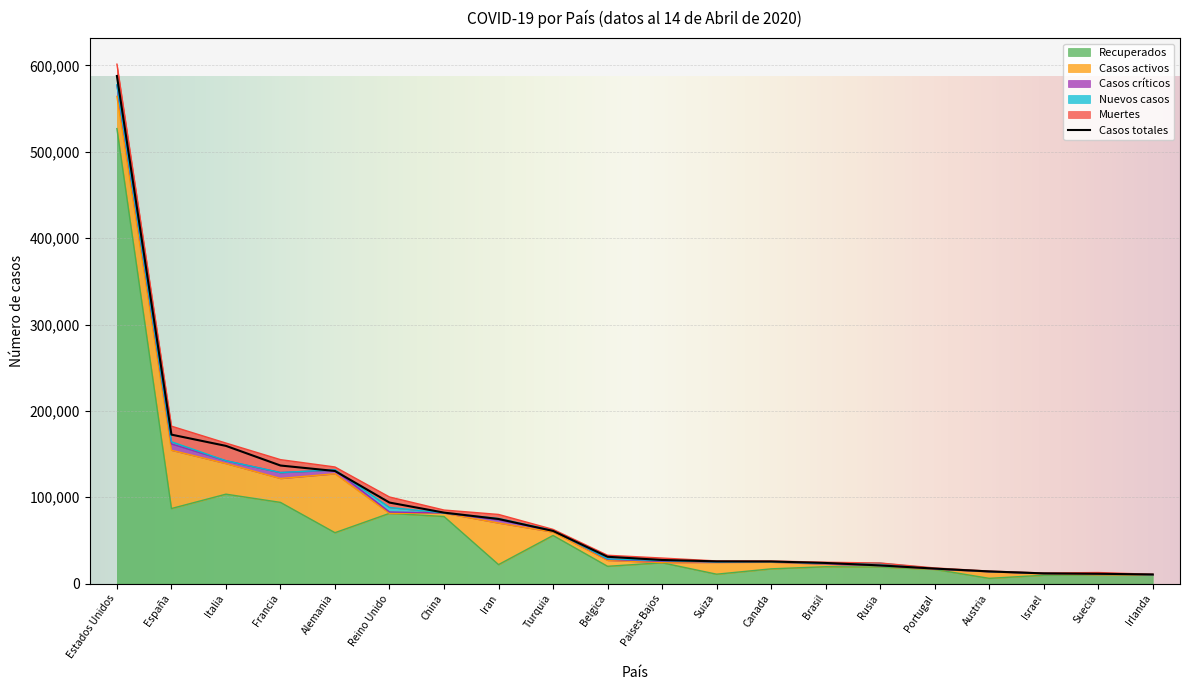

What position from the right is Rusia?

6